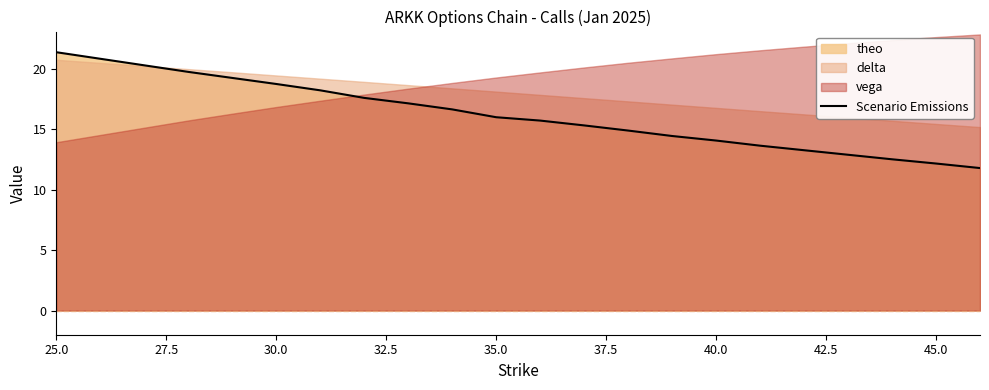

What is the highest value of the Scenario Emissions series?

21.4